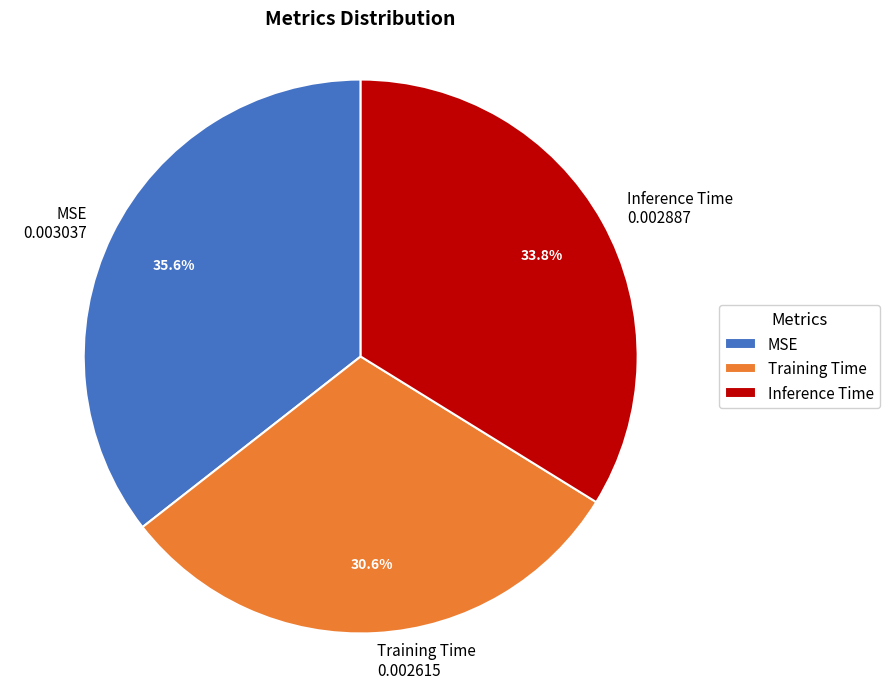

What portion of the pie excludes Training Time?

69.4%